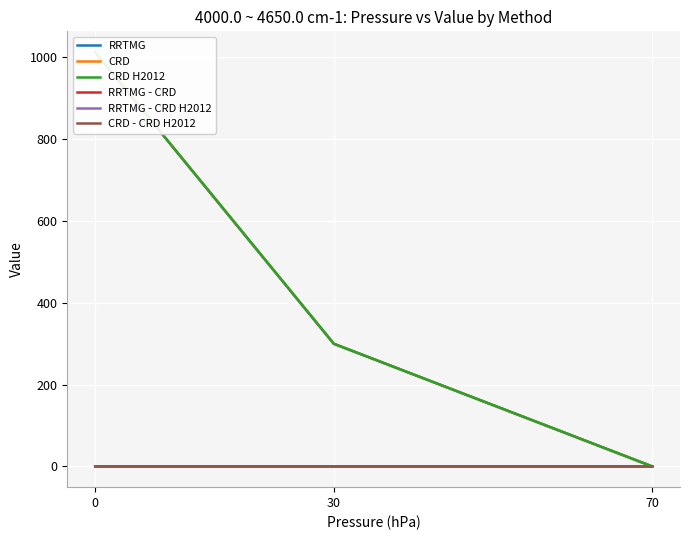

Rank the categories by RRTMG value from highest to lowest.

0, 30, 70